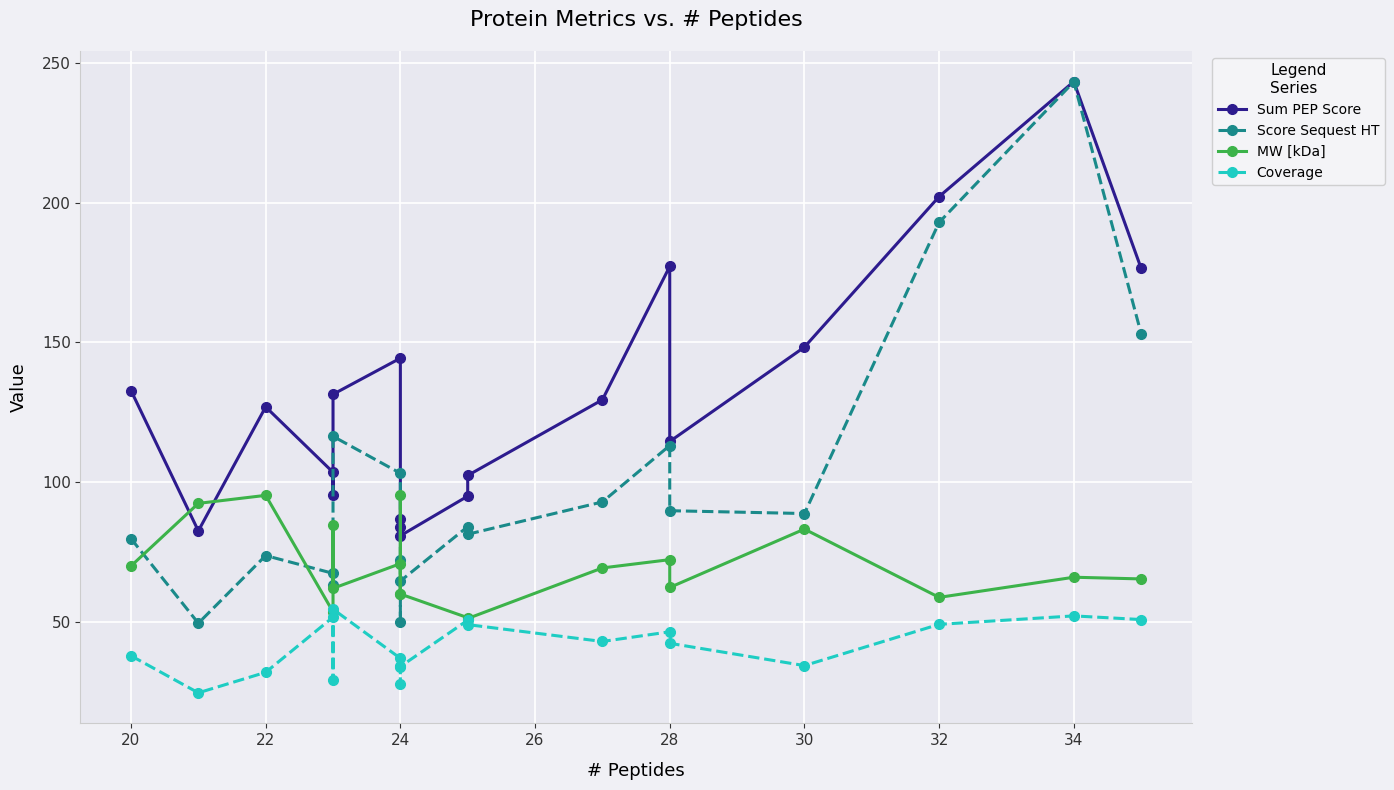

How many data points in MW [kDa] are above 65?

11